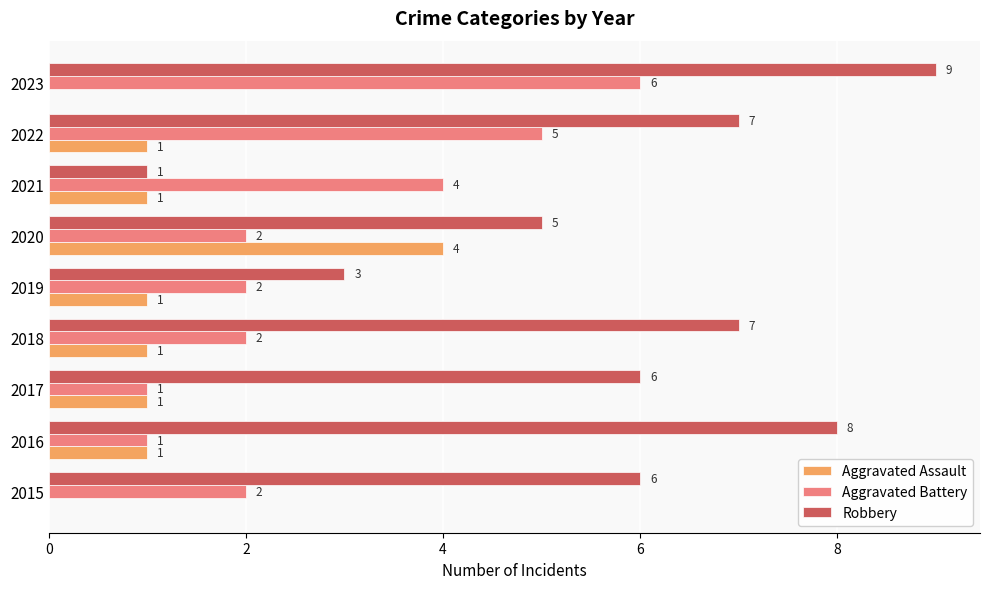

What are all the series names shown in the legend?

Aggravated Assault, Aggravated Battery, Robbery